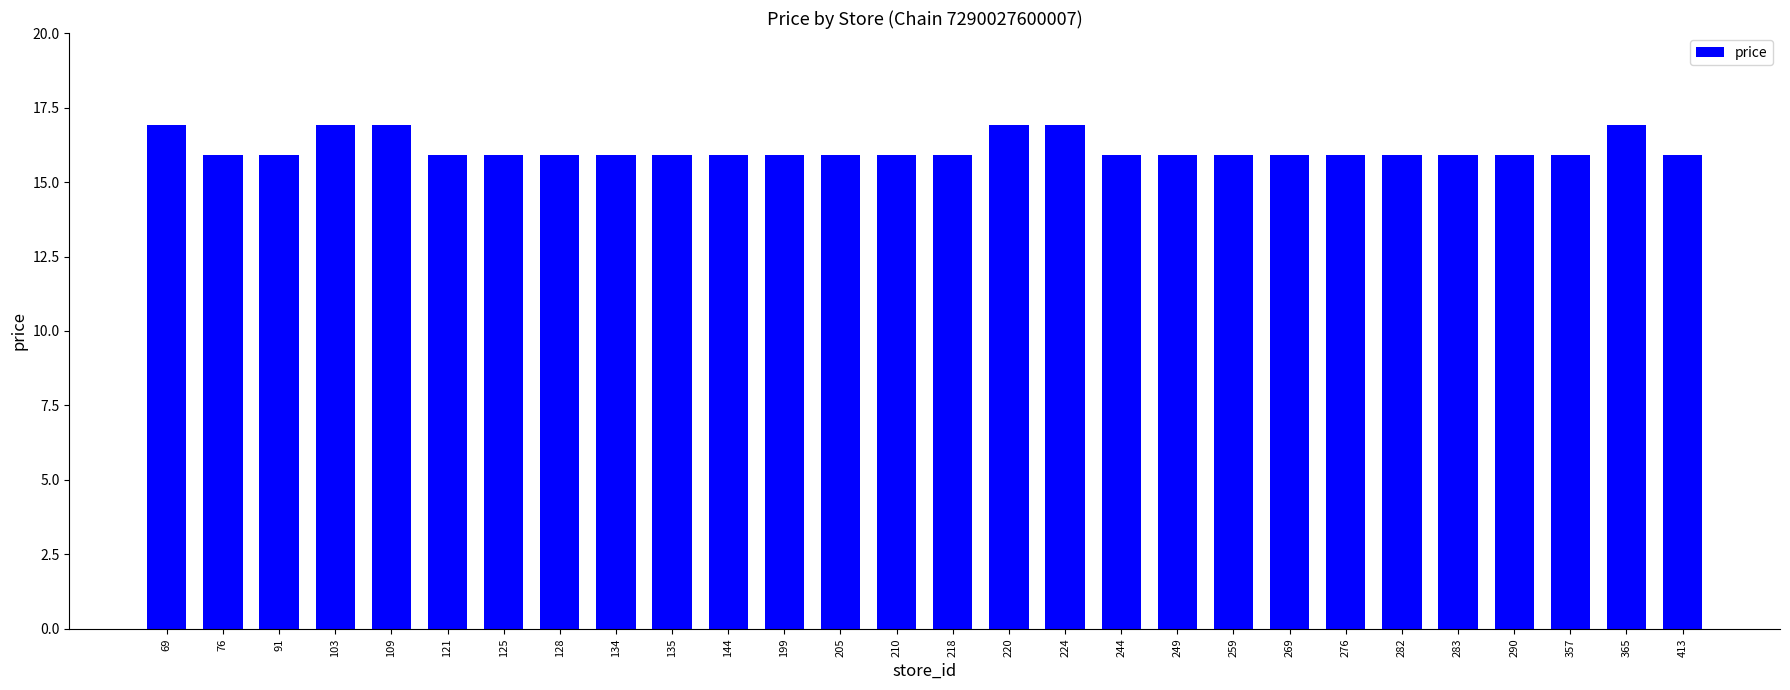

Which has a higher value, 276 or 69?

69